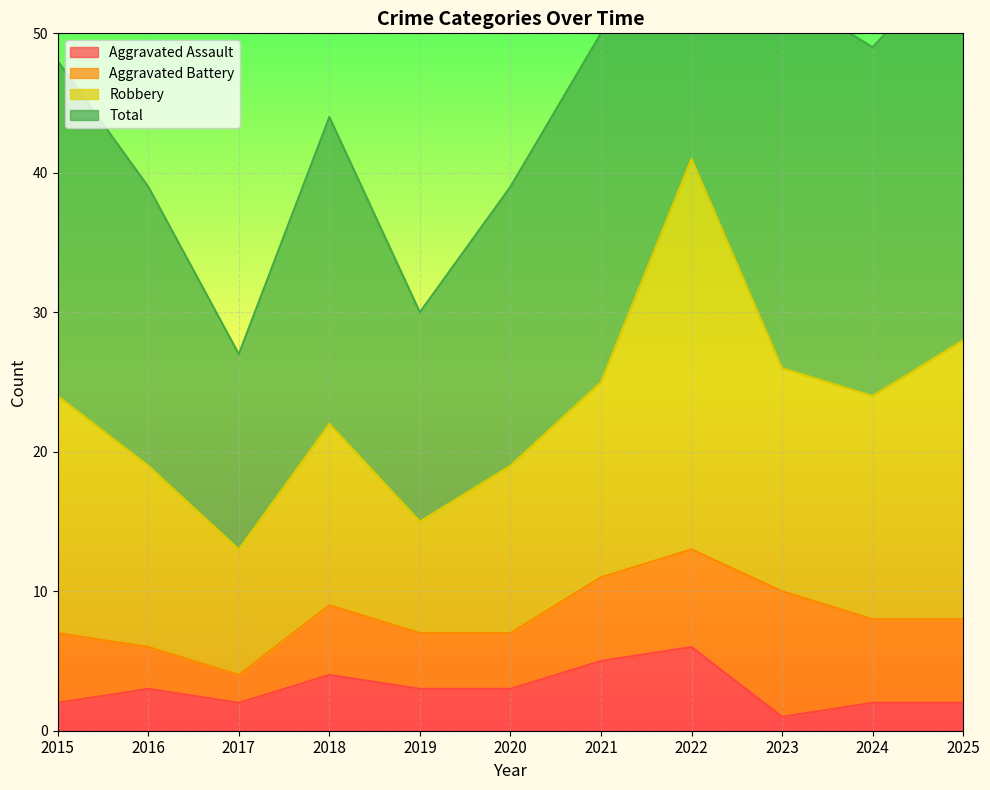

Is it true that Aggravated Assault equals 2 at 2015?

True